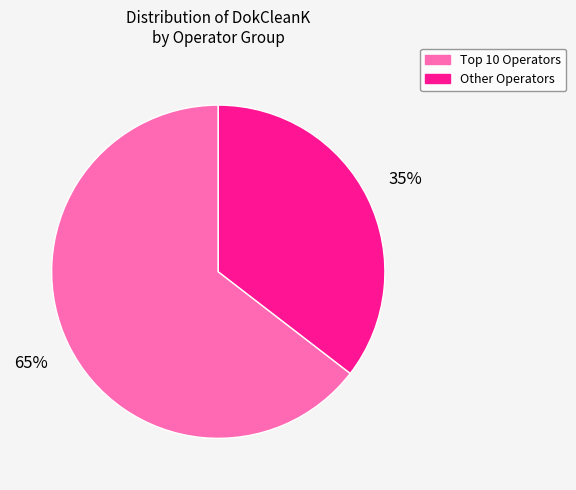

Is there a majority slice in this chart?

Yes